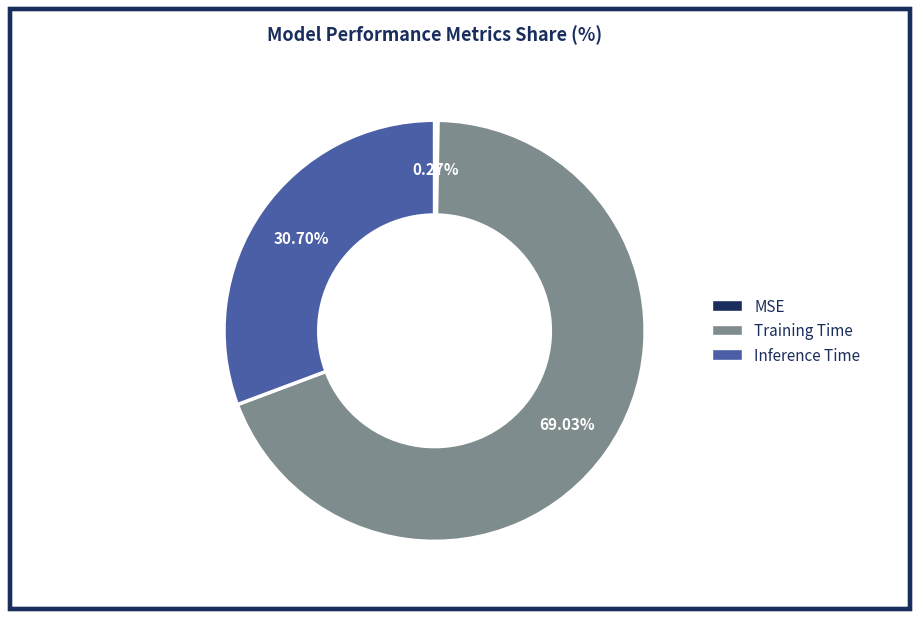

Combined, do Training Time and Inference Time account for over 50%?

Yes